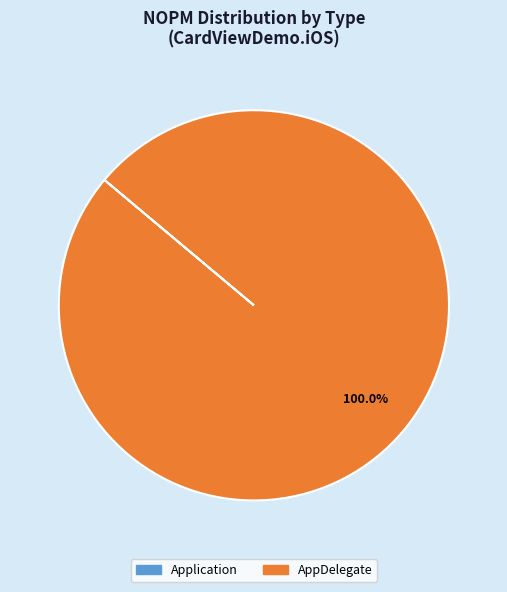

Does any single category account for the majority?

Yes